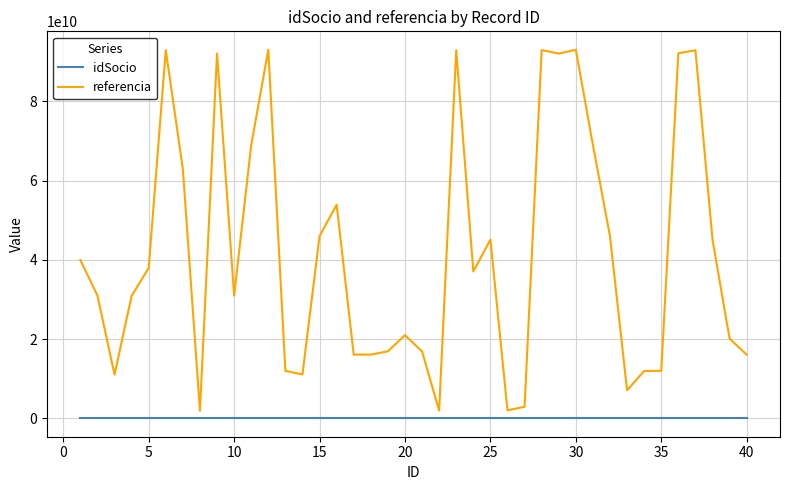

What is the highest value of the referencia series?

92998305368